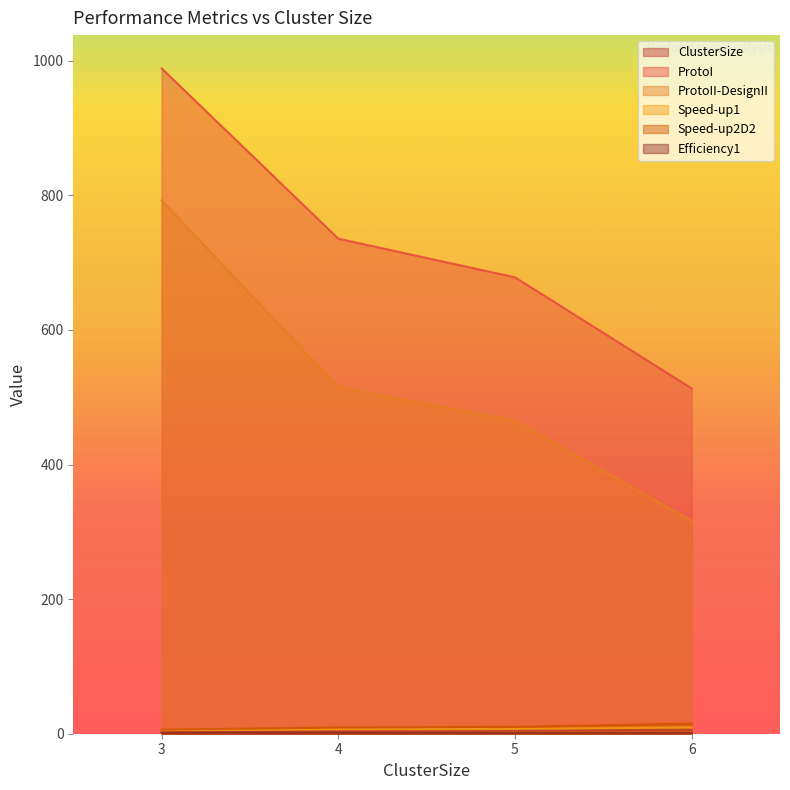

At which category does Efficiency1 reach its first local peak?

4